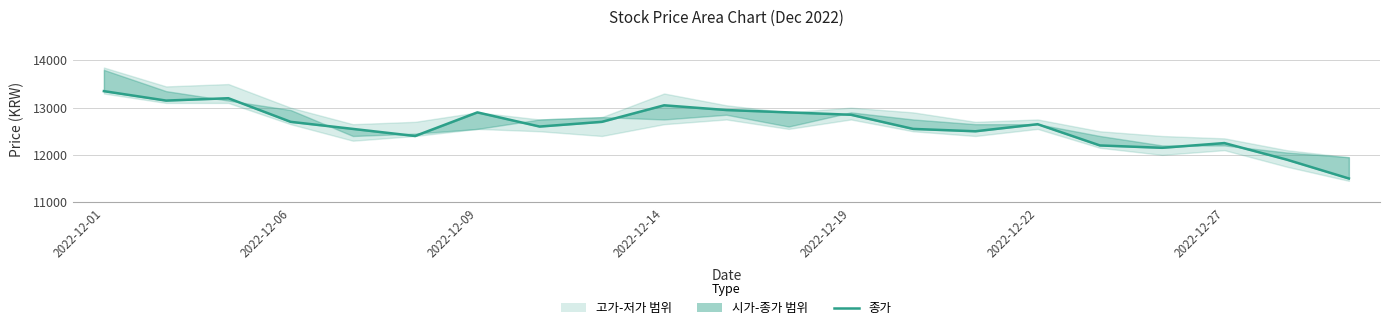

Where does the data first go above 12650?

2022-12-01